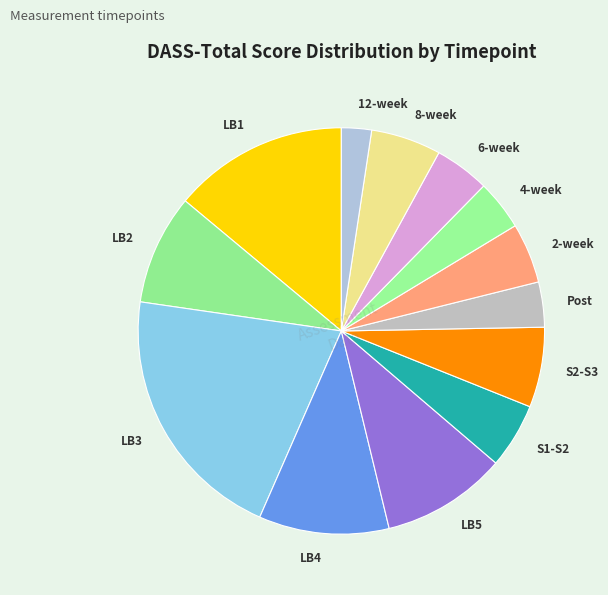

The 6-week slice represents 9% of the pie. True or false?

False